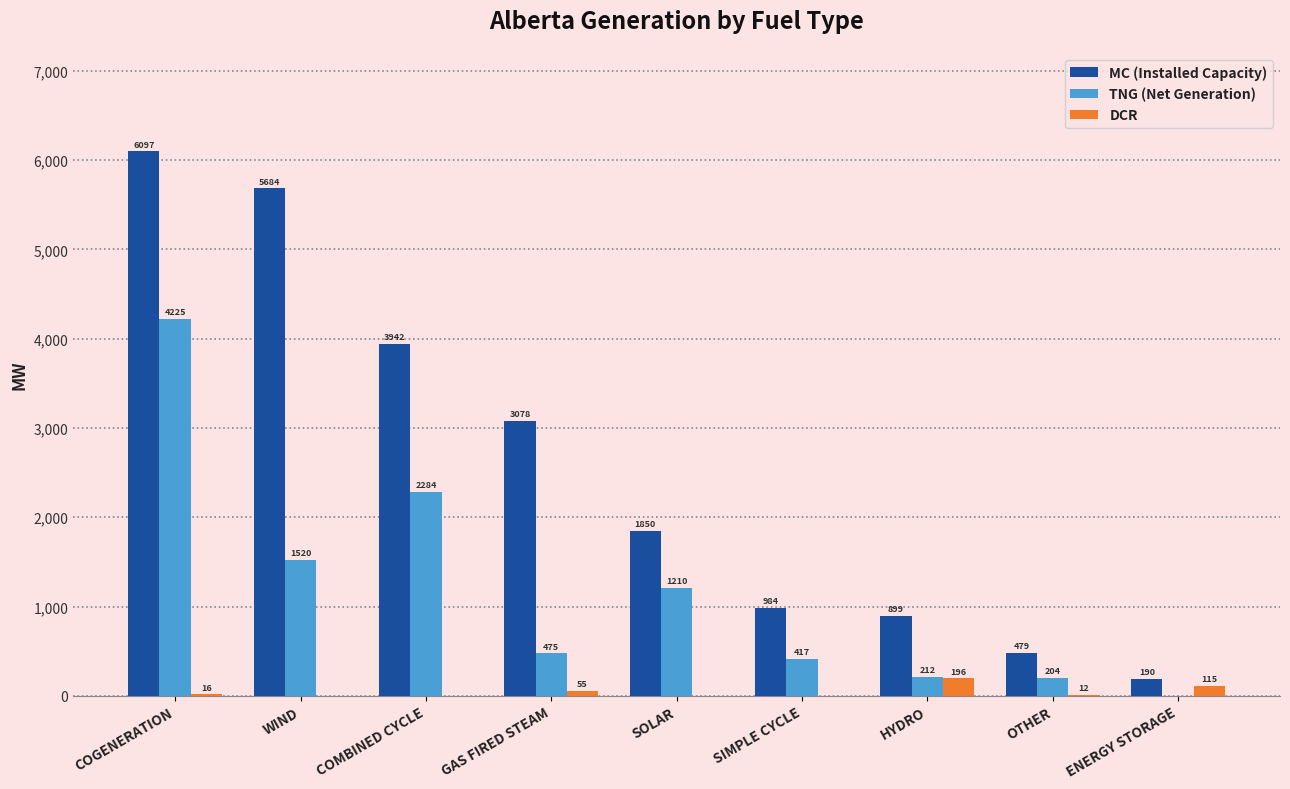

The value of DCR at COGENERATION is 16. True or false?

True